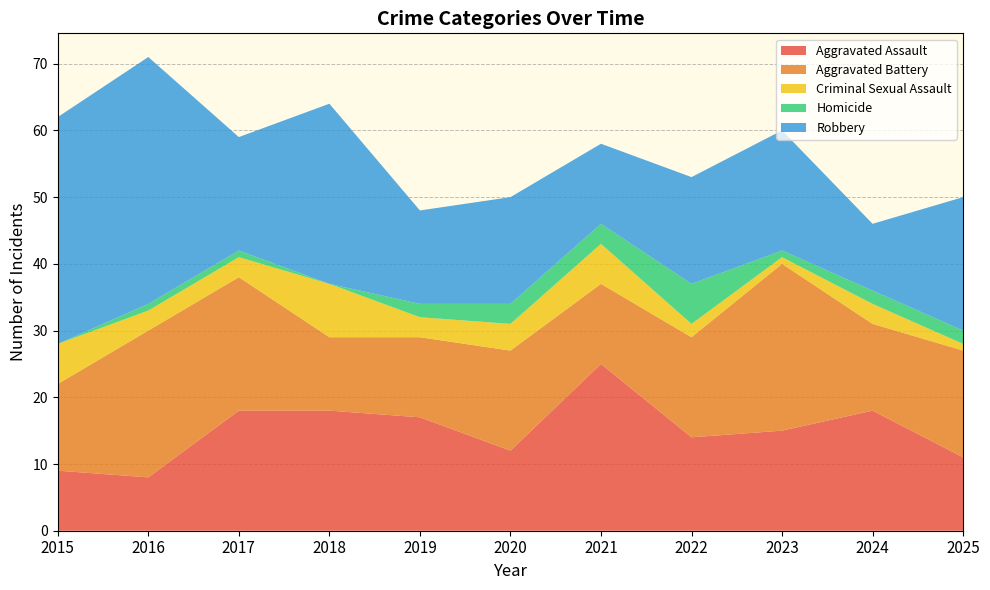

What is the difference between the maximum and minimum values in the Criminal Sexual Assault series?

7